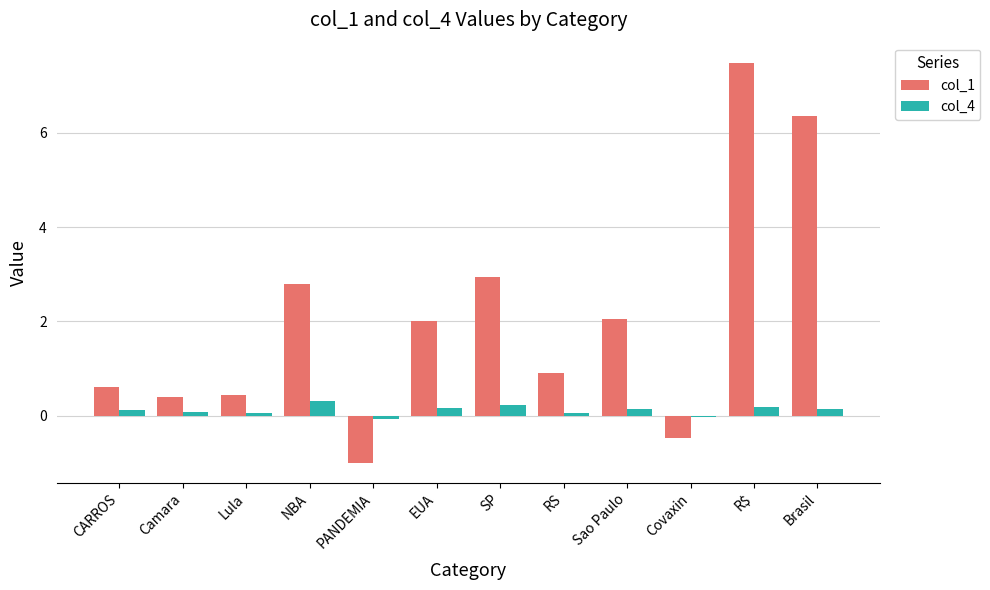

Rank the series by their maximum value, from highest to lowest.

col_1, col_4